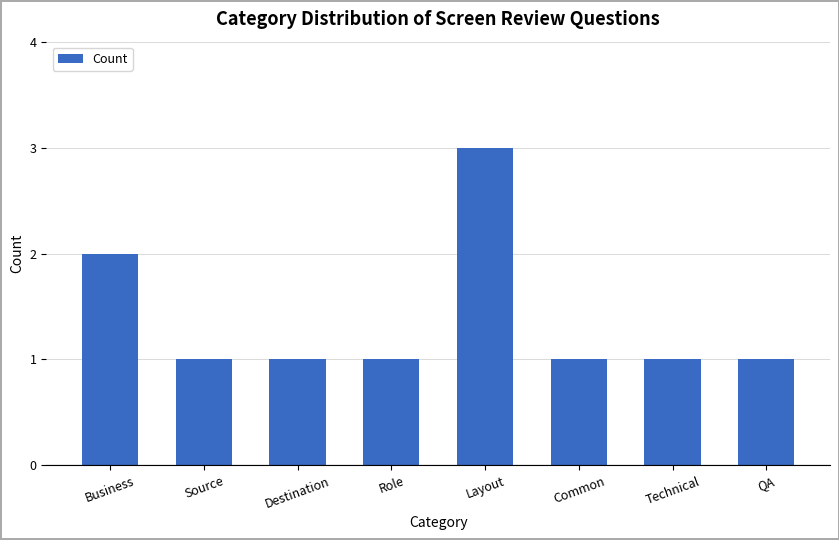

True or false: the data shows 1 at Destination.

True